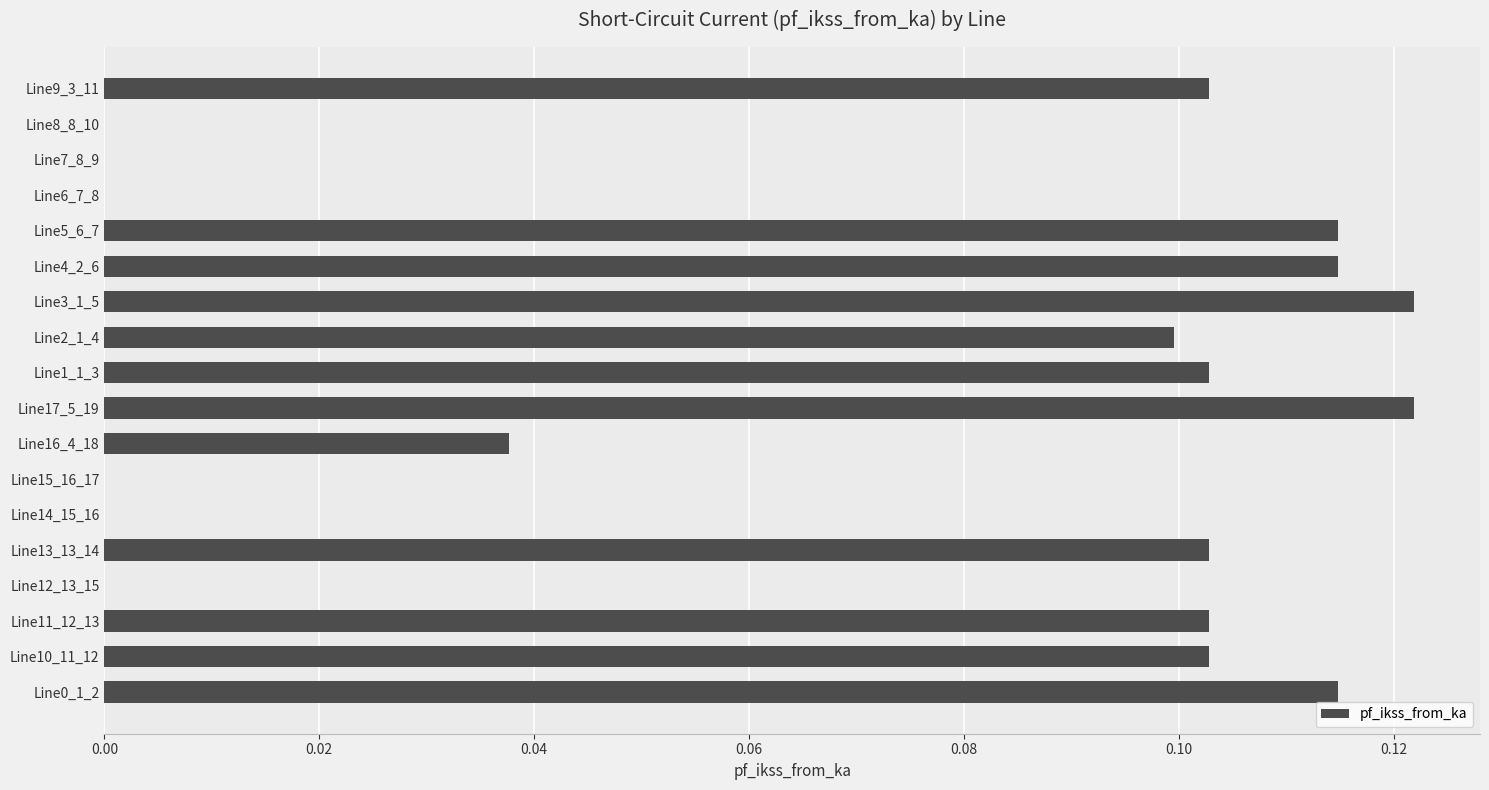

True or false: the data shows 0.1 at Line1_1_3.

True